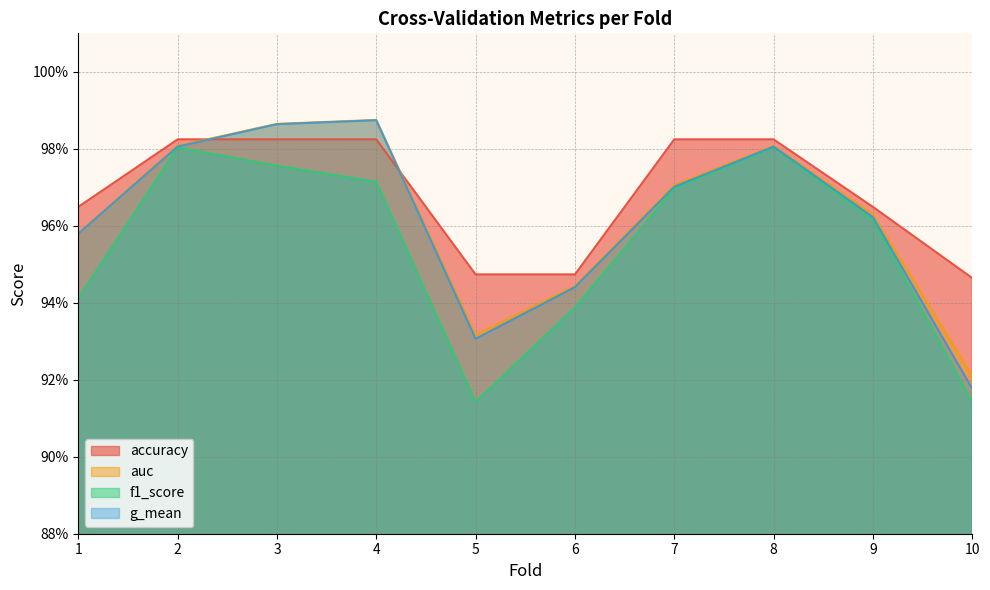

The value of f1_score at 10 is 0.9. True or false?

True